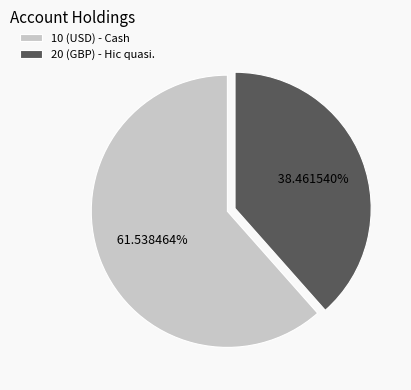

How many segments does this pie chart have?

2